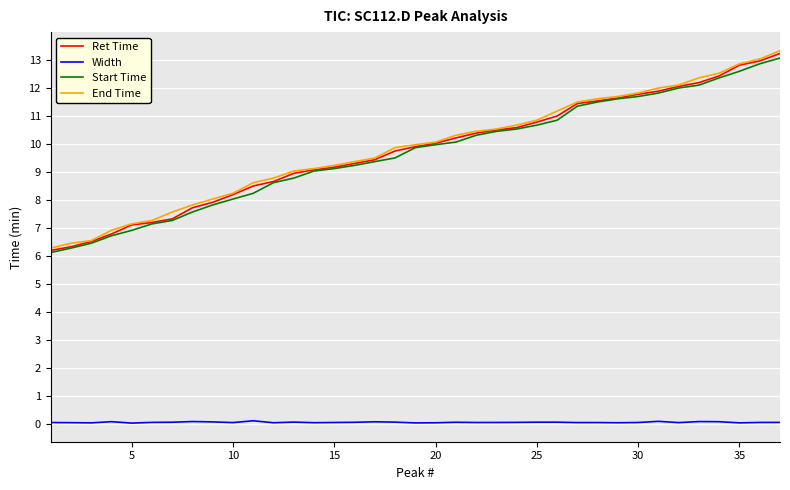

True or false: Ret Time and Width intersect in this chart.

False